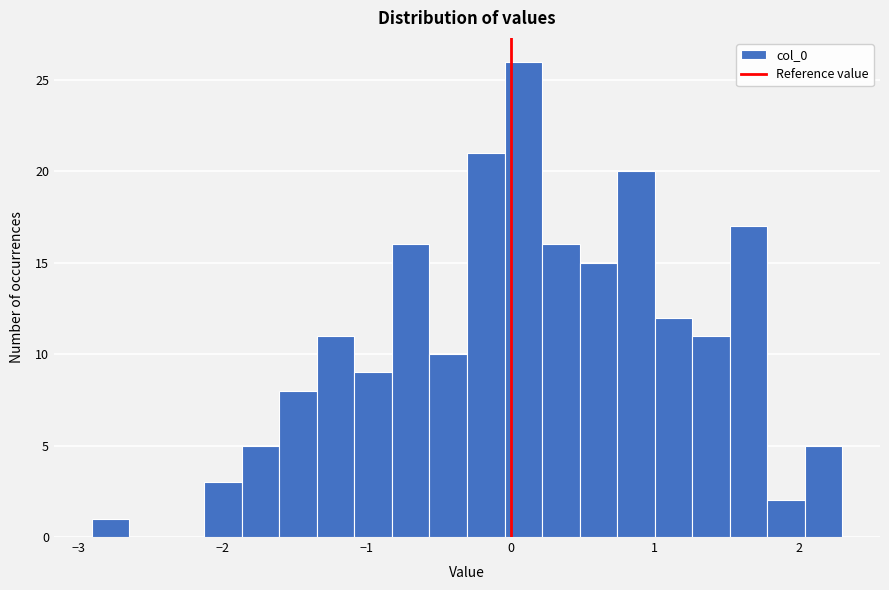

Read against the x-axis, roughly where is the centre of the tallest bar?

0.1